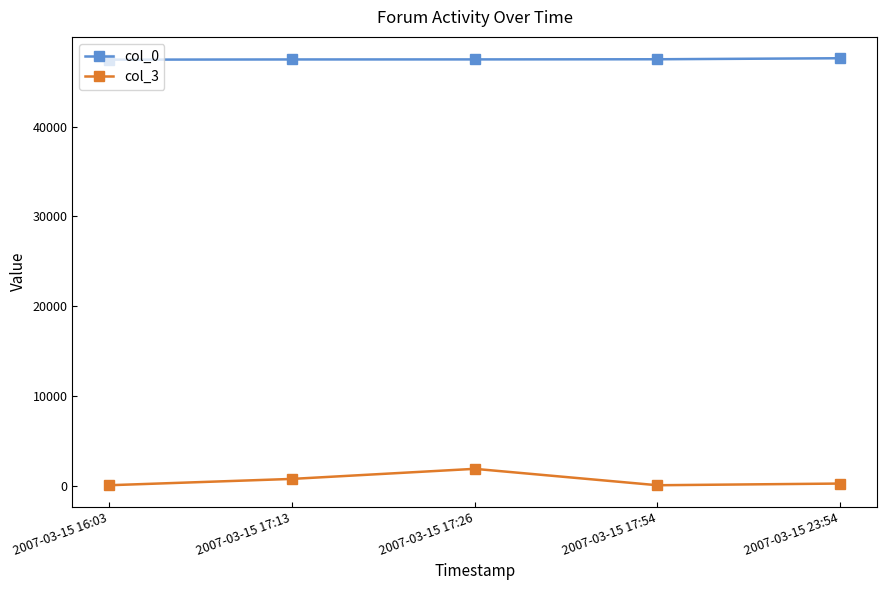

Which series has the widest spread of values?

col_3